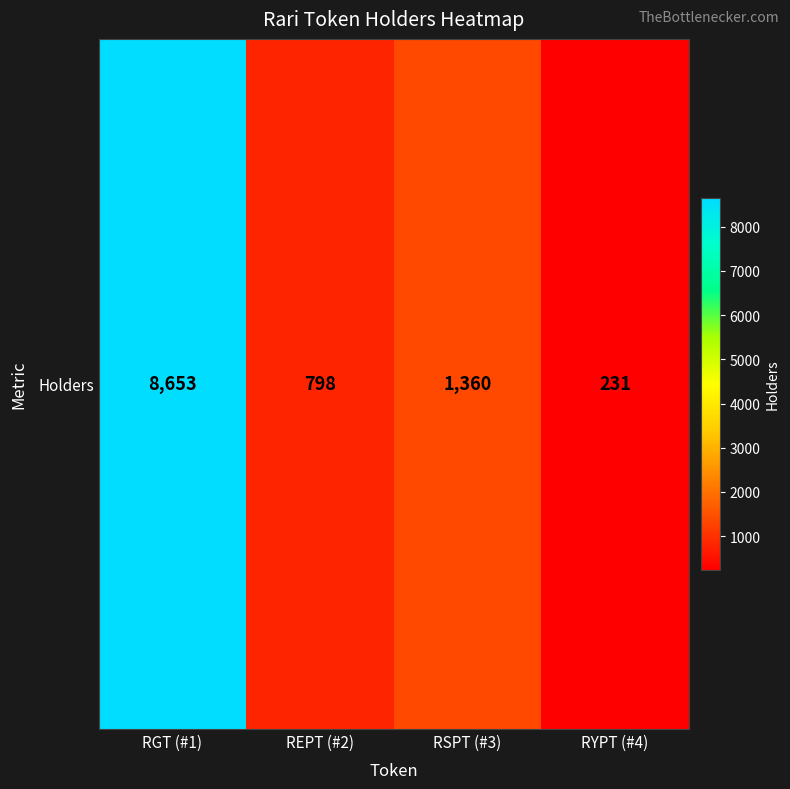

The value at RGT (#1) is 13299. True or false?

False